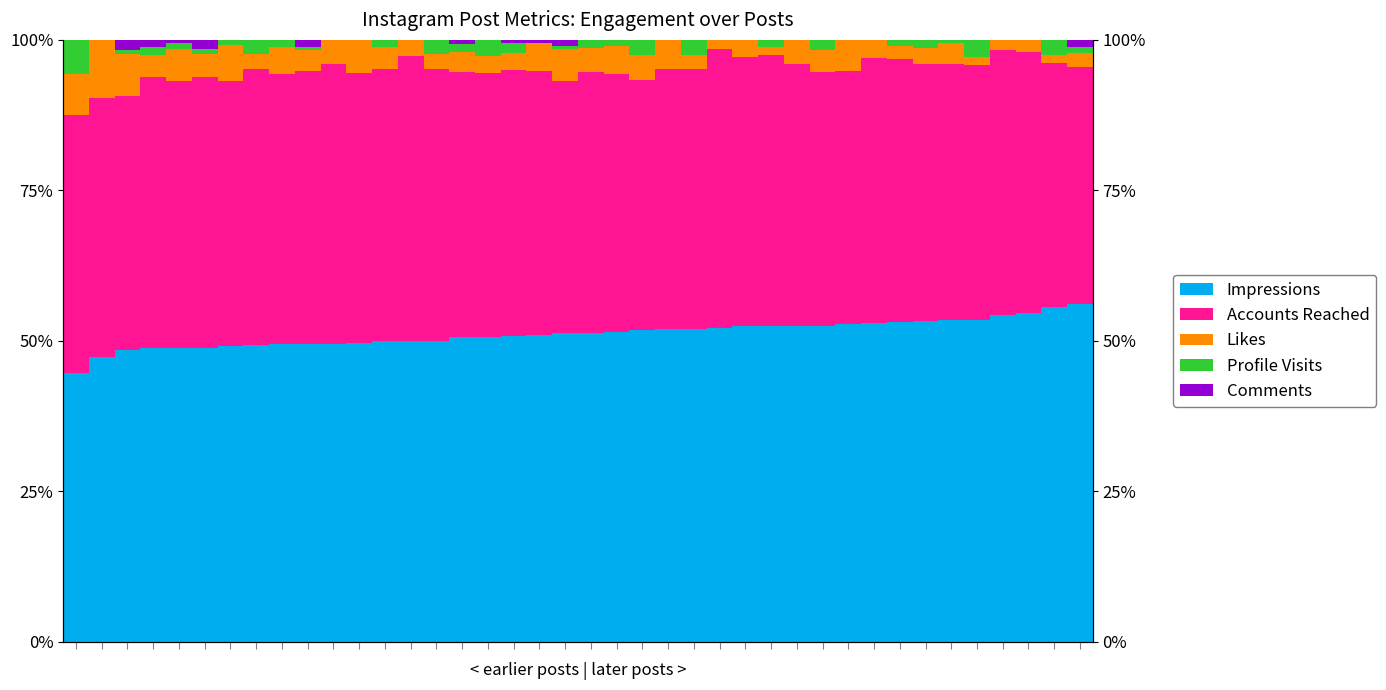

At 31, list the series in order from largest to smallest.

Impressions, Accounts Reached, Likes, Profile Visits, Comments